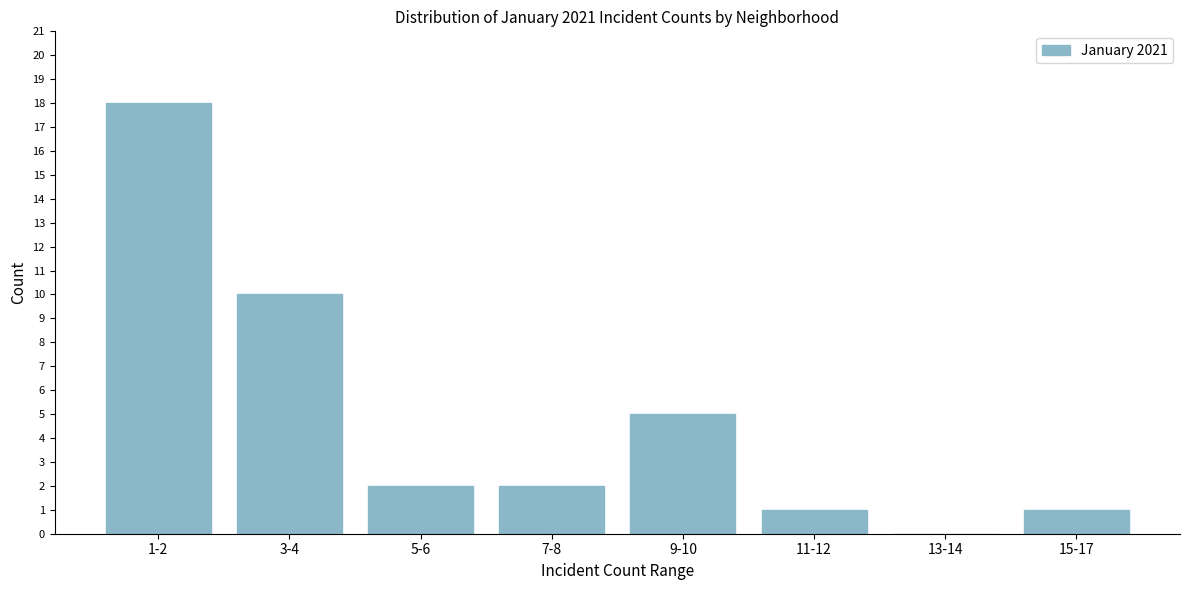

Reading right to left, what are all the values shown in this chart?

15-17=1	13-14=0	11-12=1	9-10=5	7-8=2	5-6=2	3-4=10	1-2=18